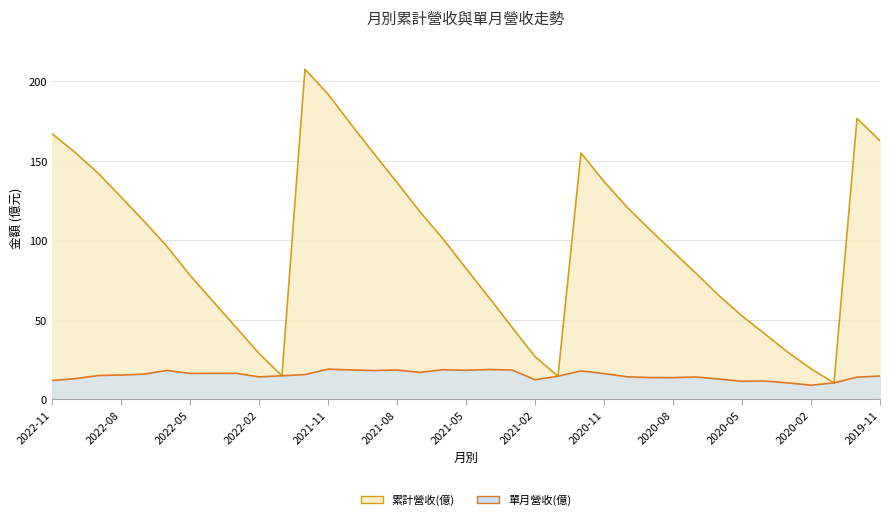

Which series has the largest total across all categories?

累計營收(億)